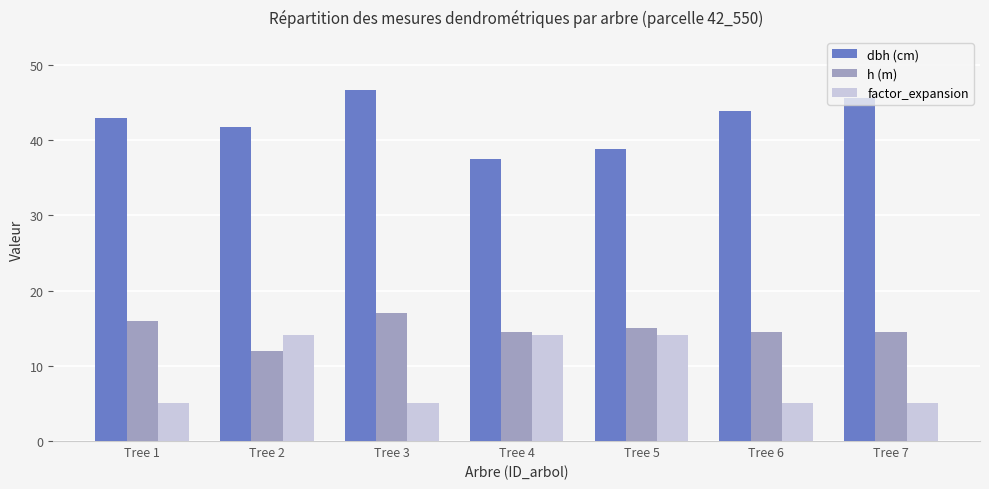

At Tree 7, list the series in order from largest to smallest.

dbh (cm), h (m), factor_expansion